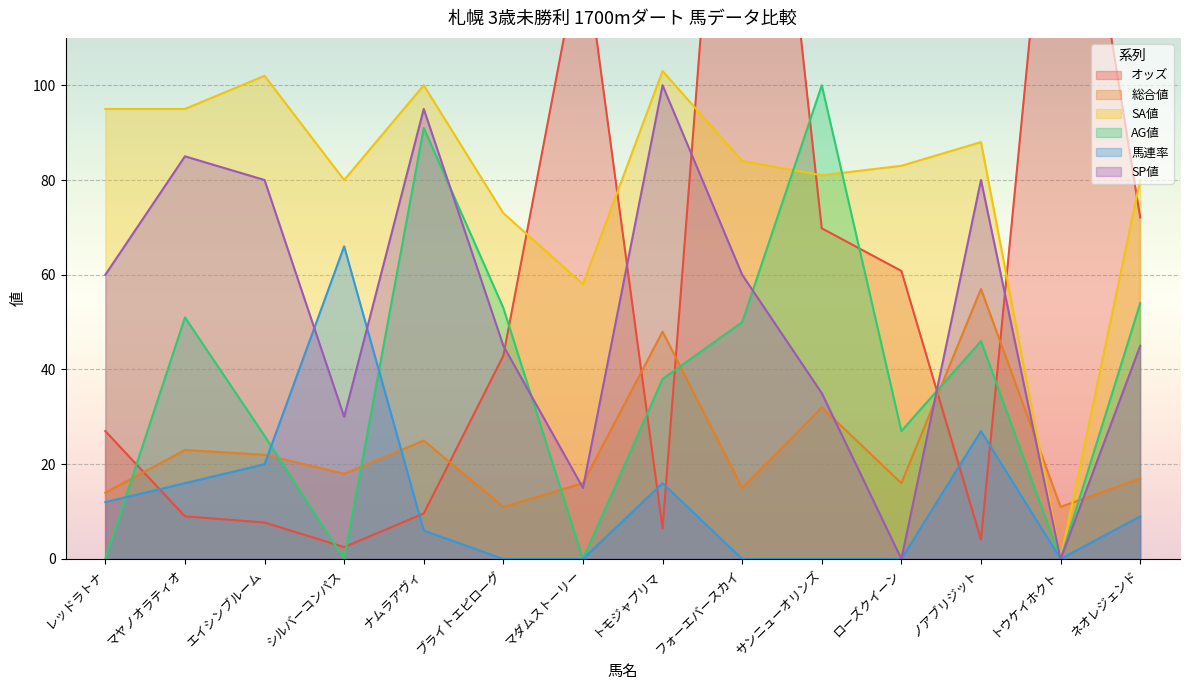

Is it true that オッズ equals 9.0 at マヤノオラティオ?

True